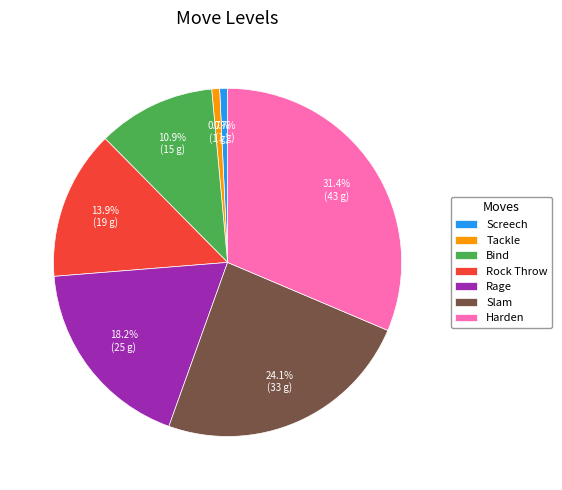

What portion of the pie excludes Bind?

89.1%